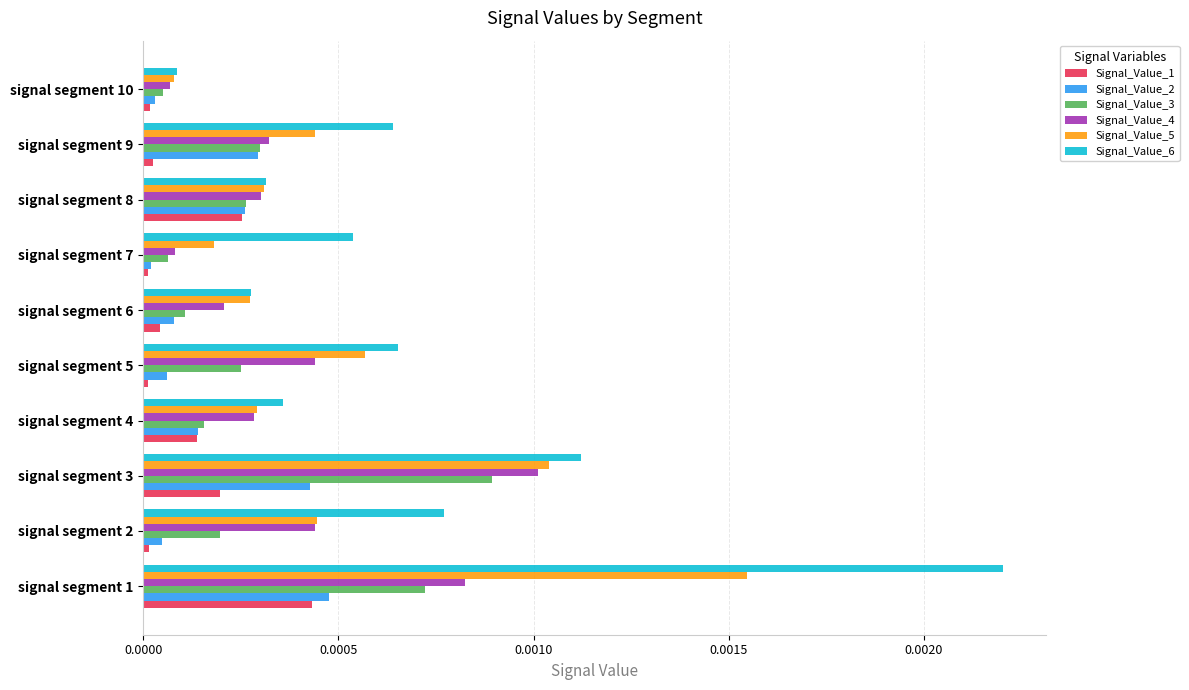

True or false: Signal_Value_3 has a value of 0.0 at signal segment 9.

True